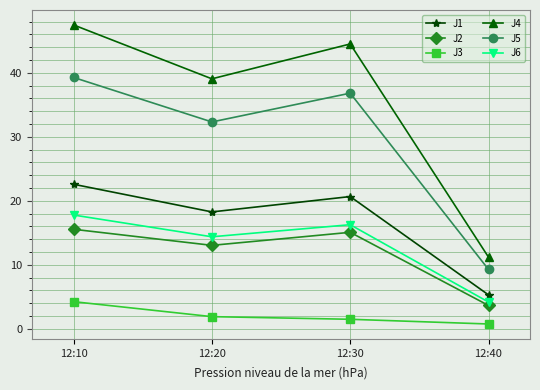

Is it true that J6 equals 17.8 at 12:10?

True